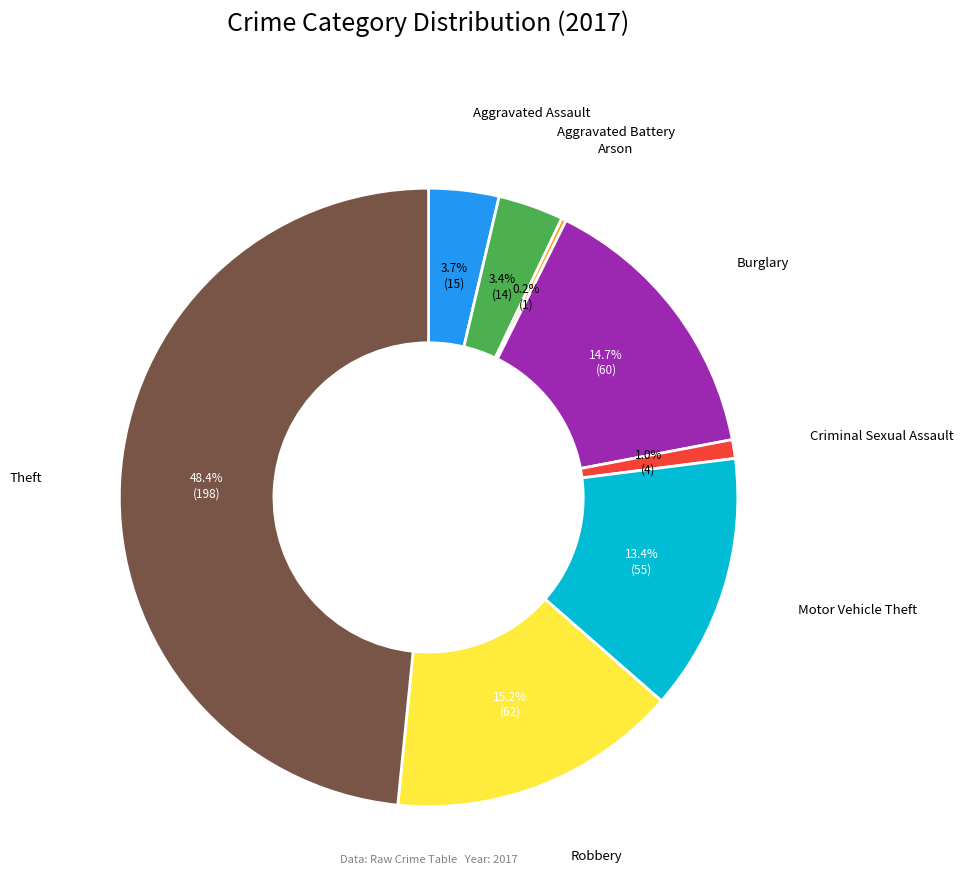

Is there any slice that represents more than half of the pie?

No